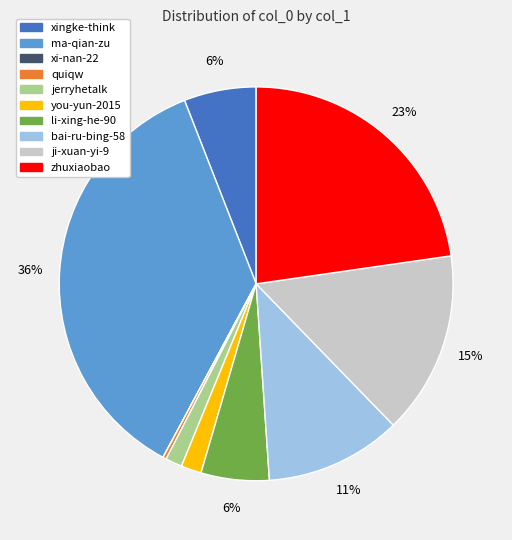

To the nearest percent, what is the average slice percentage?

10%